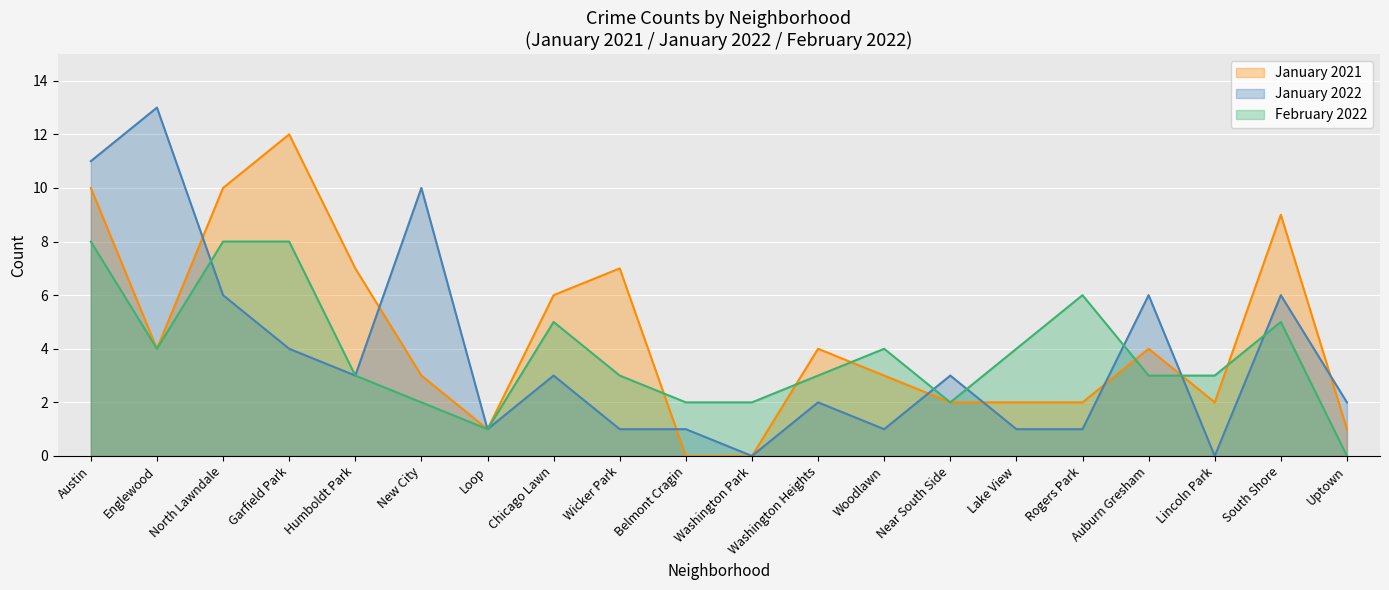

At which label does January 2022 reach its peak?

Englewood